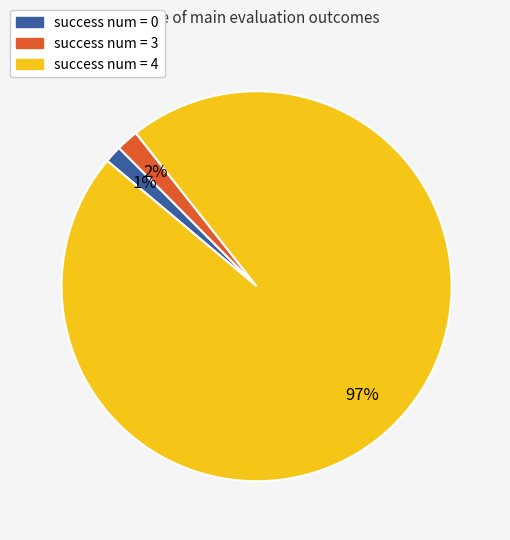

Does any single category account for the majority?

Yes